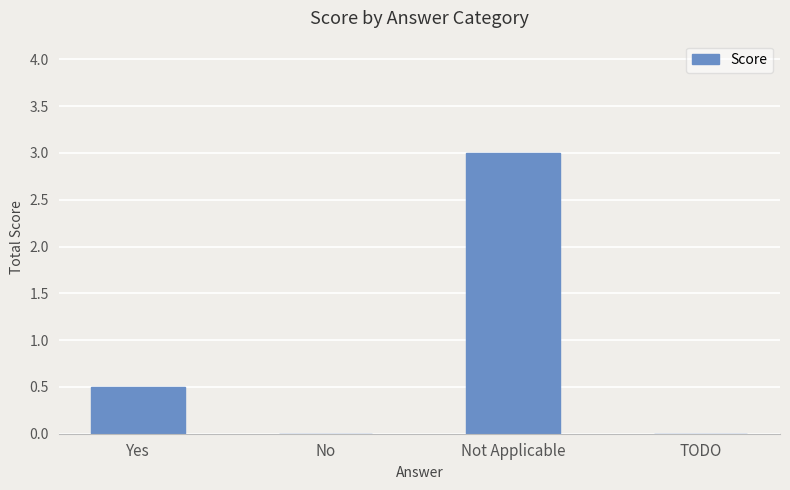

Are the bars horizontal?

No